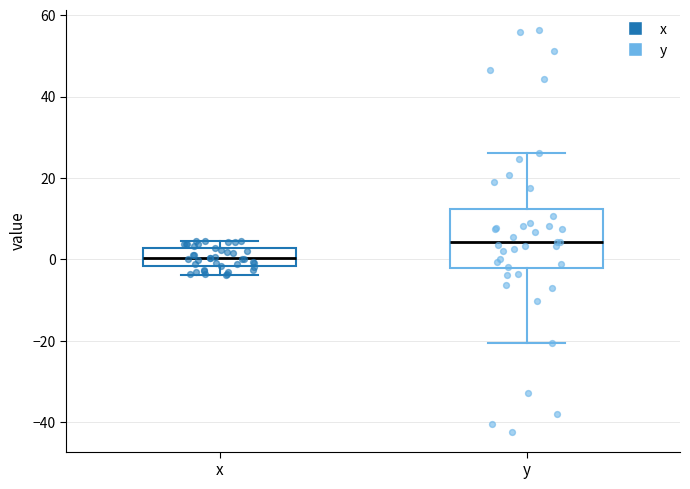

Comparing the boxes themselves (not the whiskers), which one is the tallest?

y